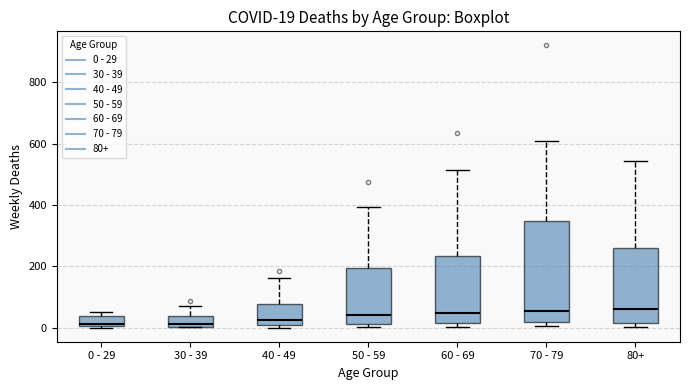

Which box is the tallest, from its lower edge to its upper edge?

70 - 79